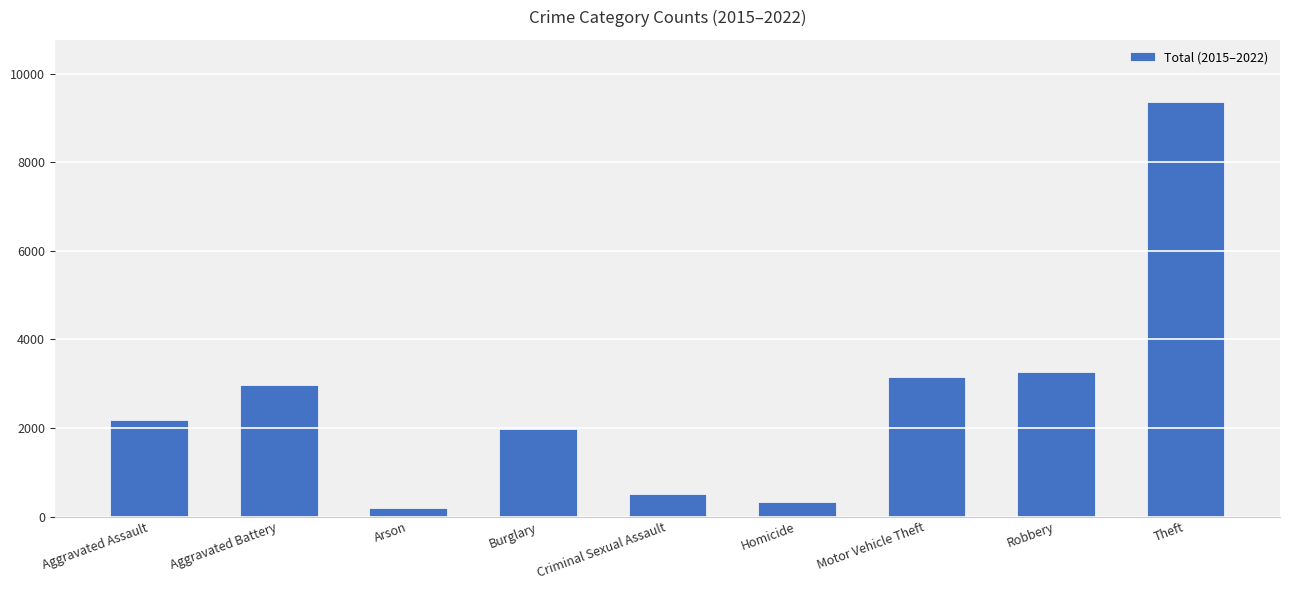

True or false: the data shows 514 at Criminal Sexual Assault.

True